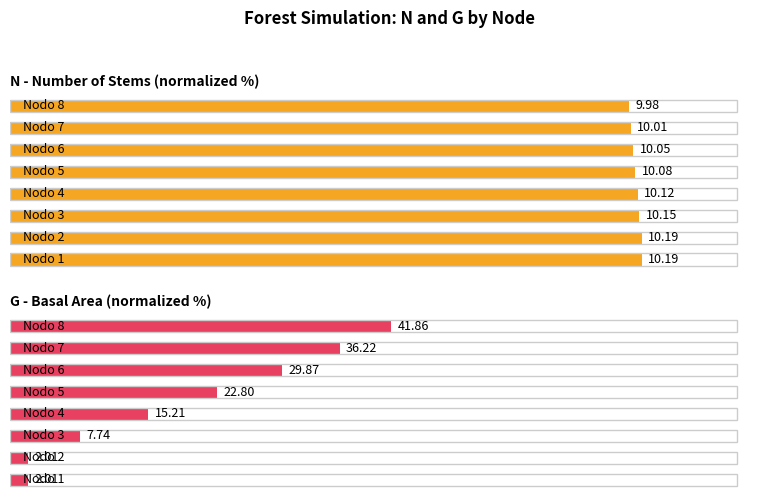

Between 60 and 120, which series saw the biggest shift?

G (basal area)